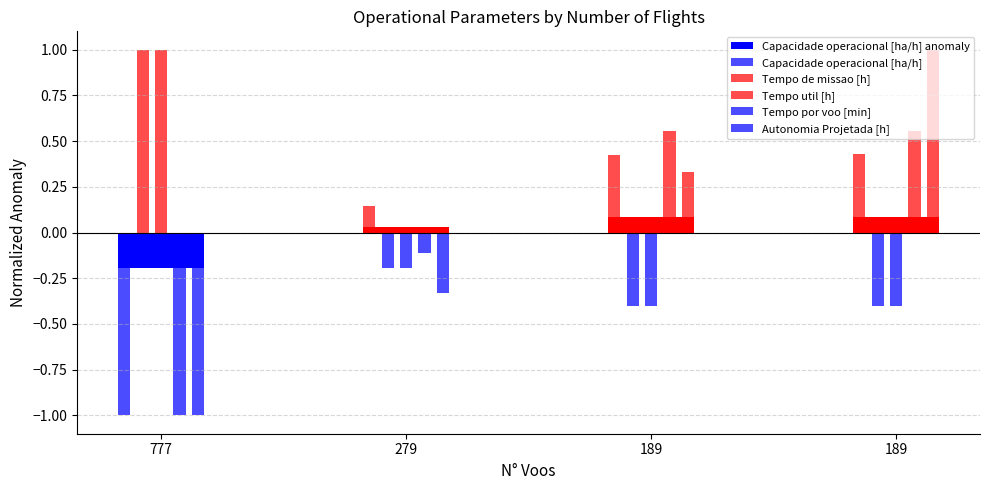

The value at 189 is 0.0. True or false?

False